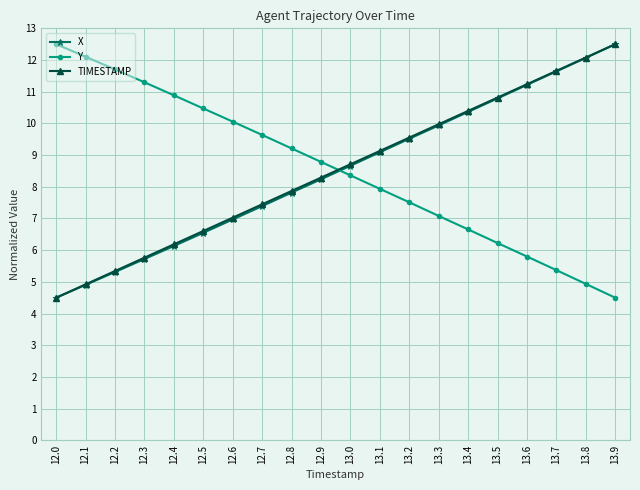

True or false: TIMESTAMP has more than 0 interior local peaks.

False